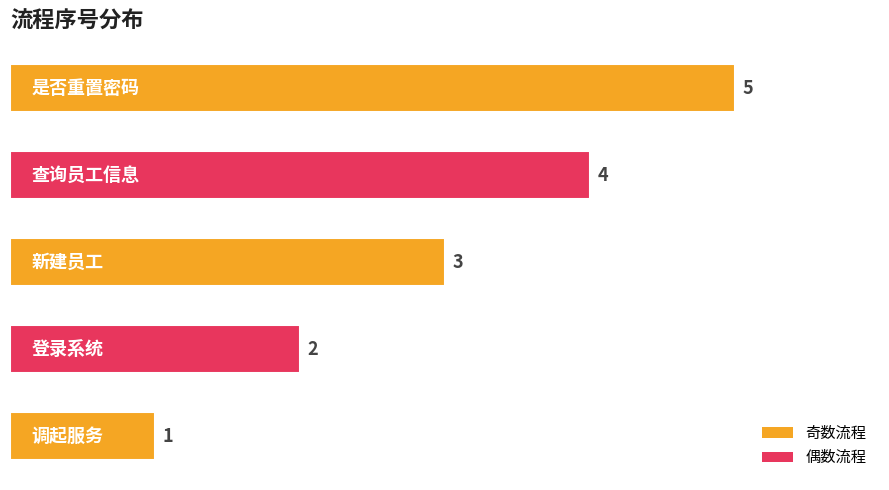

What is the average value?

3